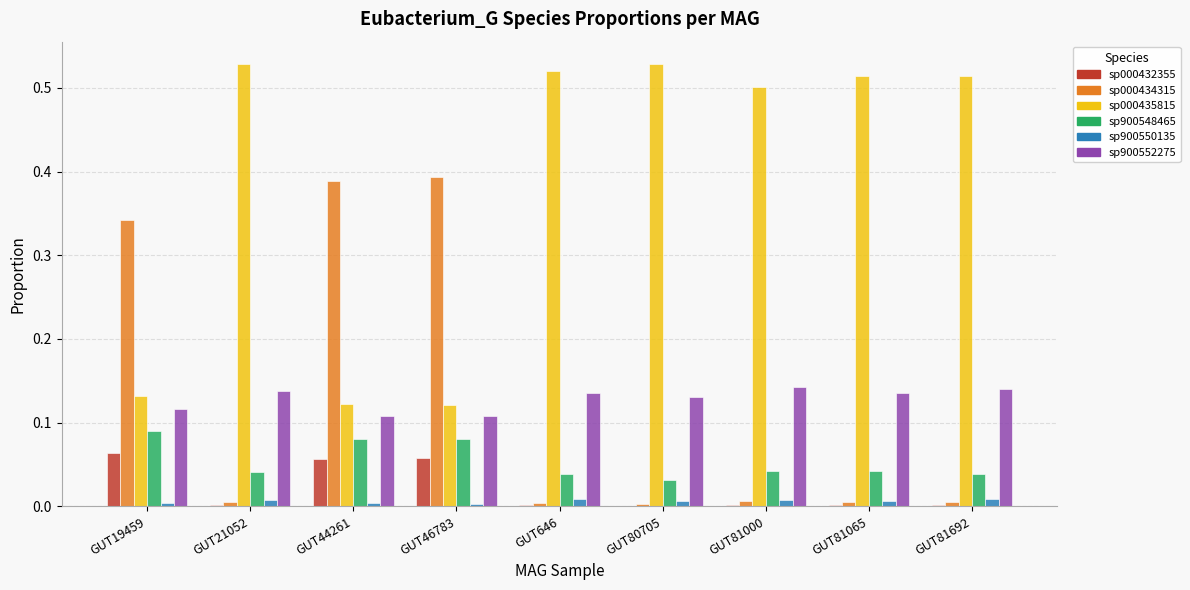

How many groups of bars are there?

9